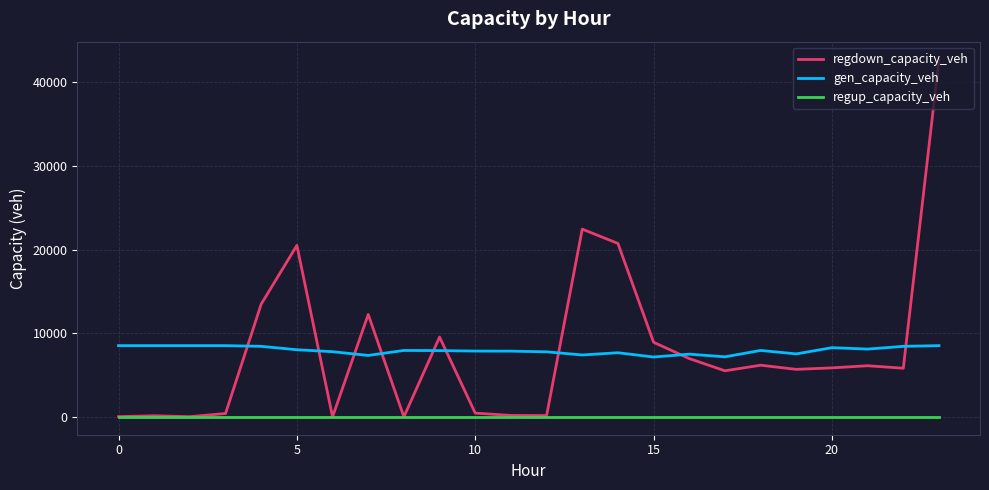

Which series has the largest range (max minus min)?

regdown_capacity_veh